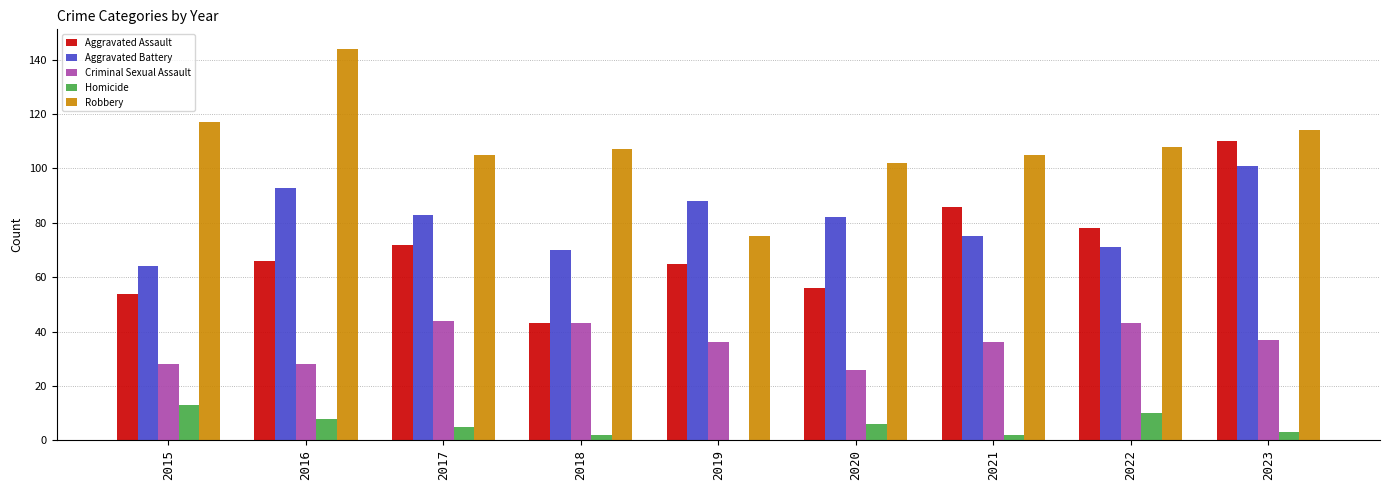

Which series changed the most between 2020 and 2023?

Aggravated Assault